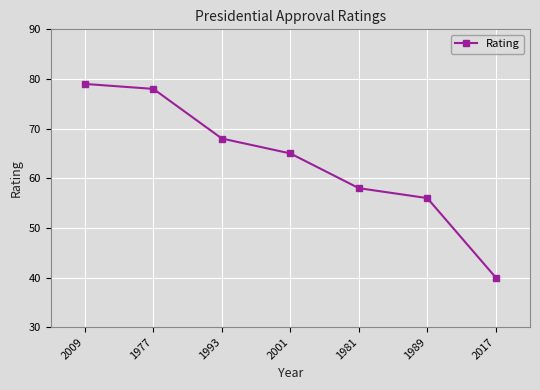

What is the difference between the values at 1981 and 1993?

10